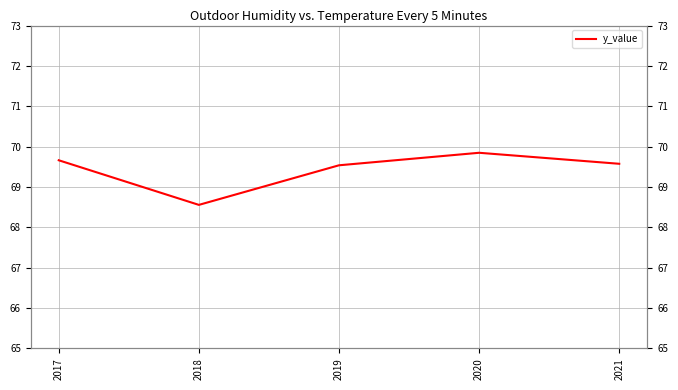

Reading left to right, what are all the values shown in this chart?

2017=69.7	2018=68.6	2019=69.5	2020=69.8	2021=69.6